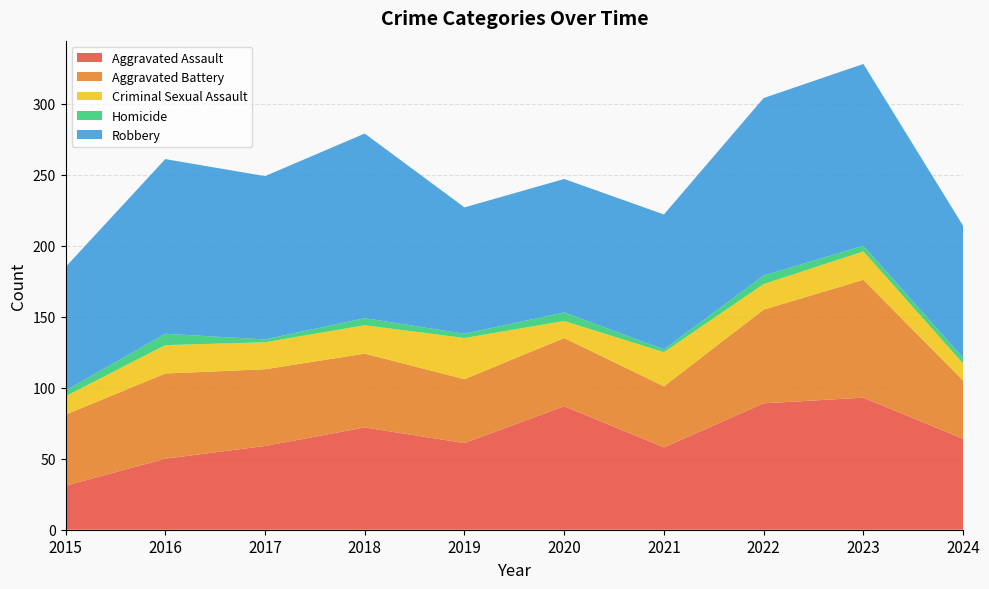

Reading left to right, extract all data points from this chart.

Aggravated Assault: 2015=31	2016=50	2017=59	2018=72	2019=61	2020=87	2021=58	2022=89	2023=93	2024=64
Aggravated Battery: 2015=50	2016=60	2017=54	2018=52	2019=45	2020=48	2021=43	2022=66	2023=83	2024=41
Criminal Sexual Assault: 2015=13	2016=20	2017=19	2018=20	2019=29	2020=12	2021=24	2022=18	2023=20	2024=12
Homicide: 2015=4	2016=8	2017=2	2018=5	2019=3	2020=6	2021=2	2022=6	2023=4	2024=4
Robbery: 2015=87	2016=123	2017=115	2018=130	2019=89	2020=94	2021=95	2022=125	2023=128	2024=93